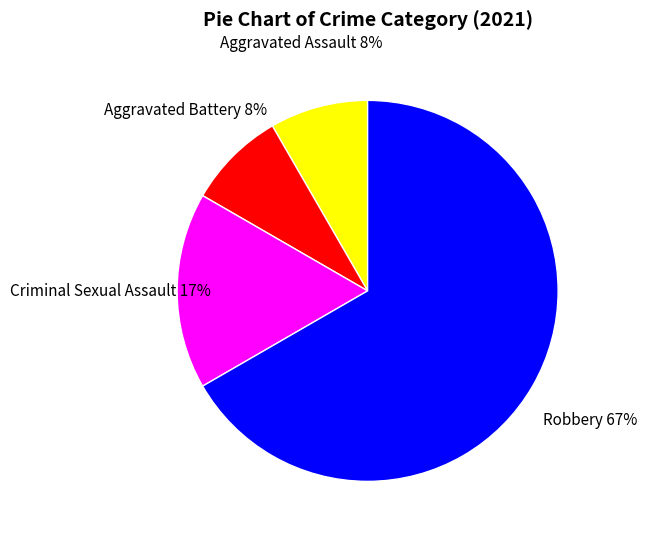

Is there any slice that represents more than half of the pie?

Yes